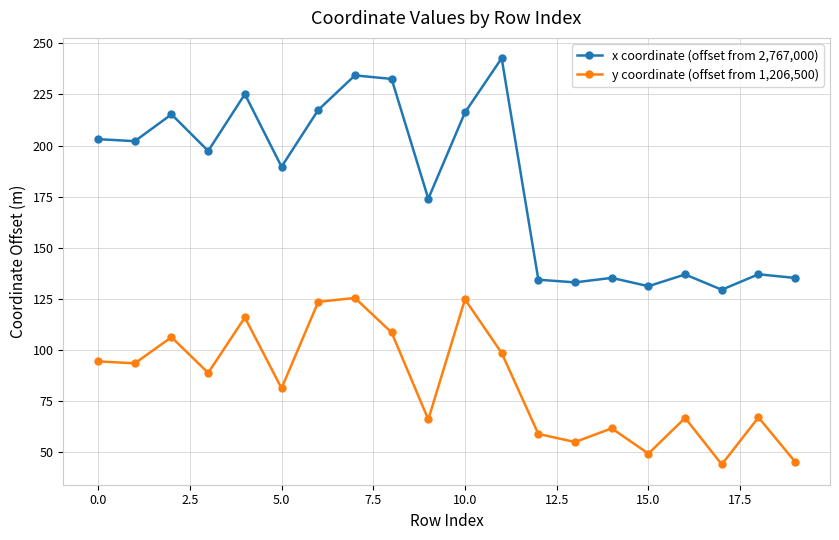

Which series has the largest range (max minus min)?

x coordinate (offset from 2,767,000)